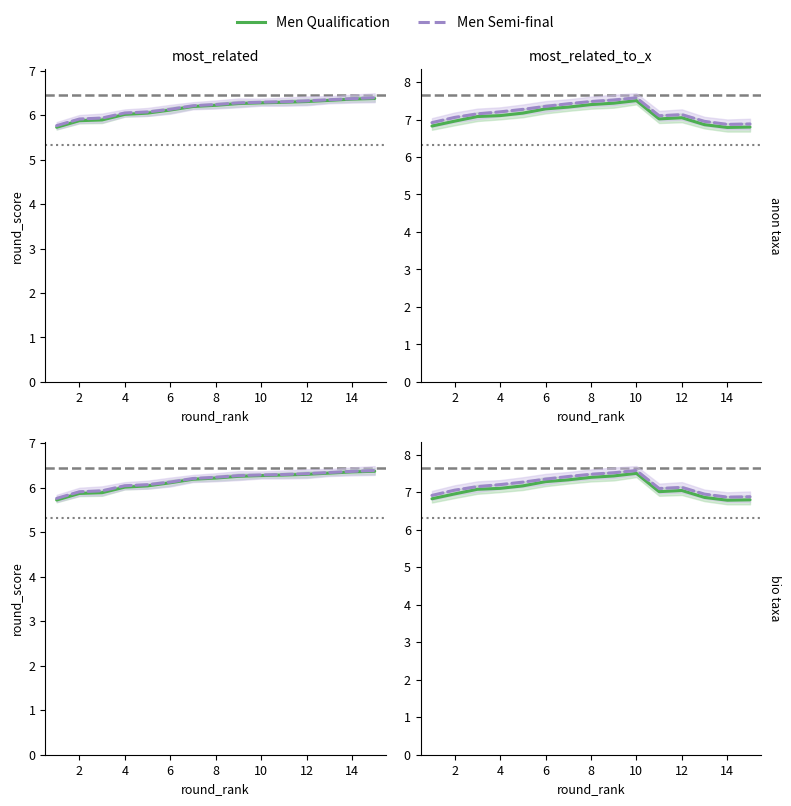

Where does the Men Semi-final series first go above 7?

2